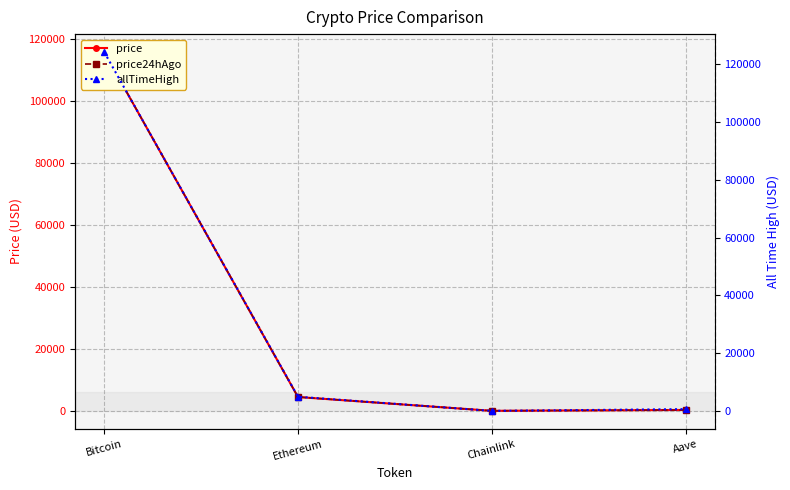

What position from the right is Bitcoin?

4